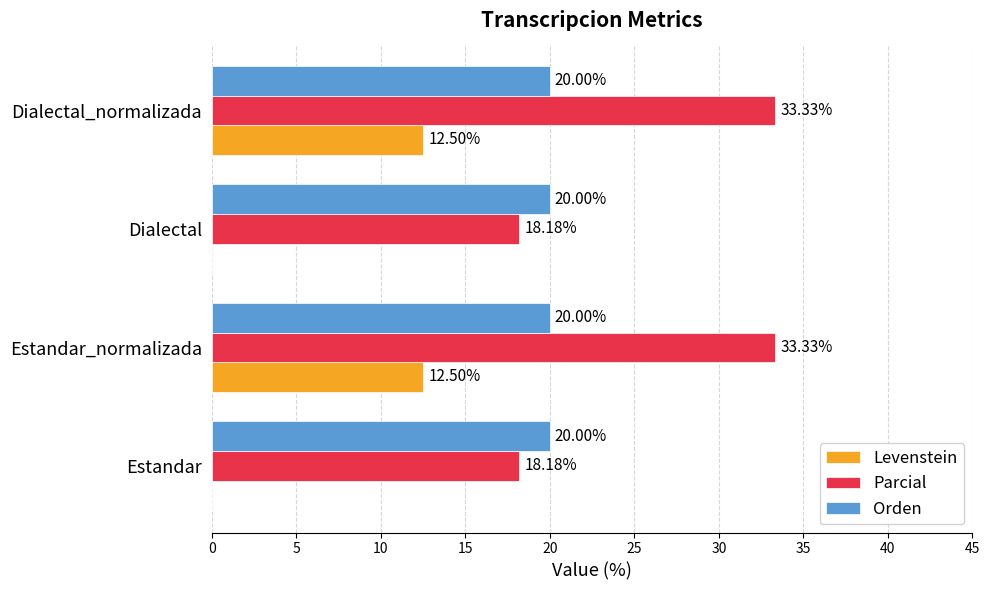

What is the sum of the Parcial values at Estandar_normalizada and Dialectal_normalizada?

66.7